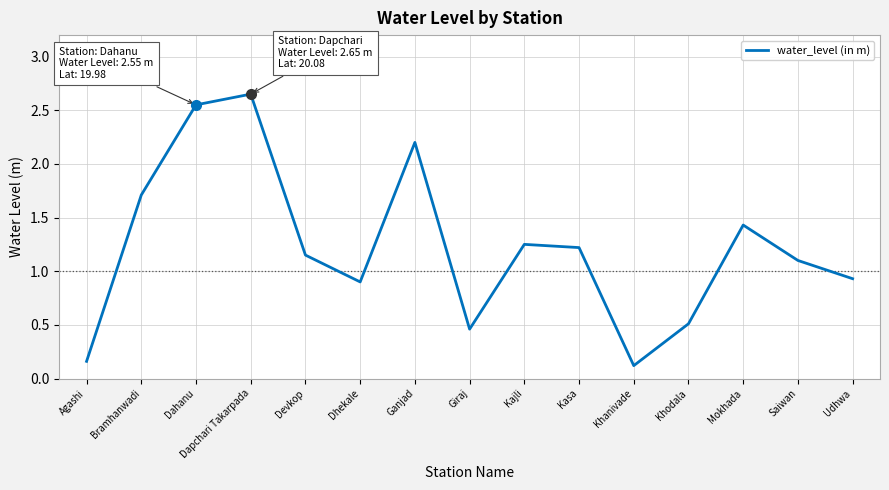

The value at Saiwan is 1.1. True or false?

True